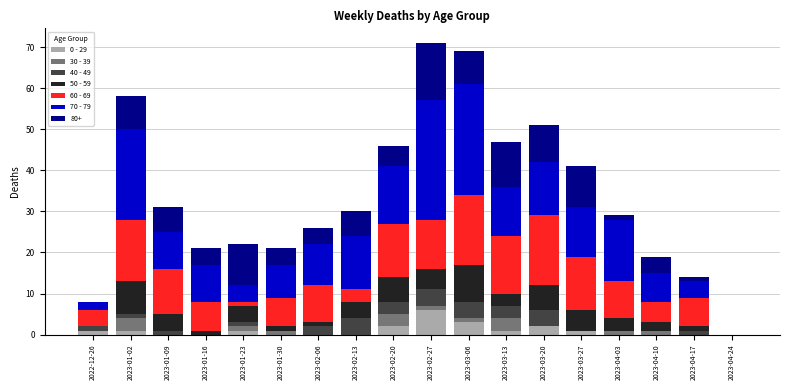

The 0 - 29 series shows 1 at 2023-01-02. True or false?

True